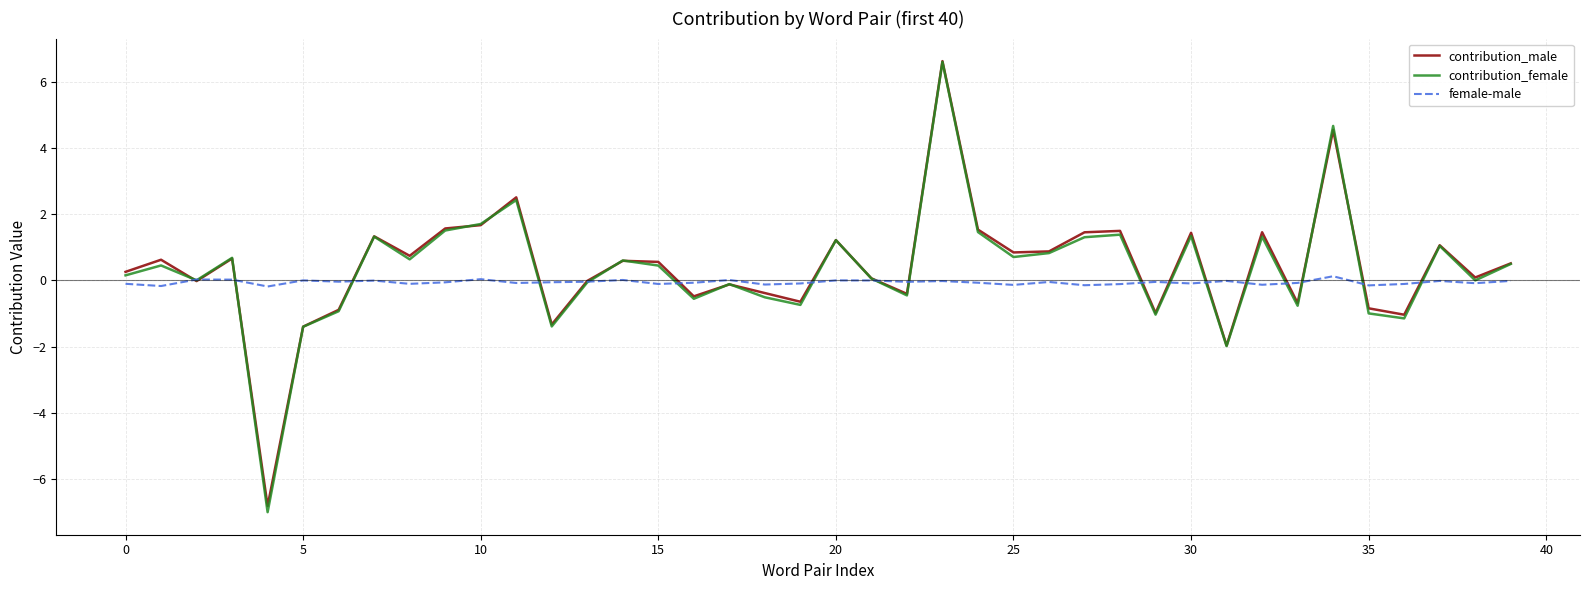

What is the greatest value displayed?

6.6